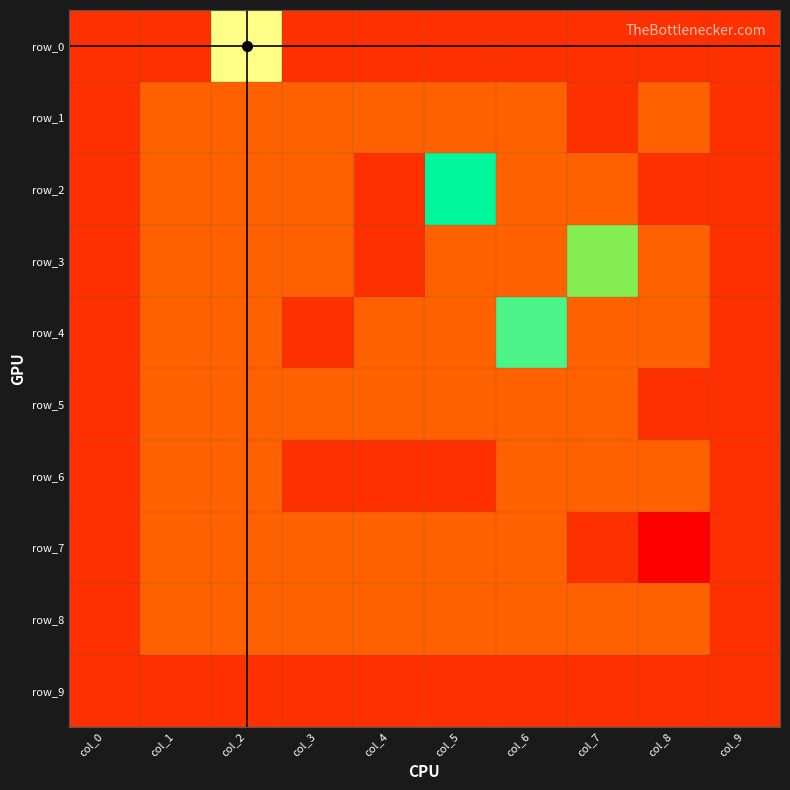

Between col_0 and col_9, which series saw the biggest shift?

row_0